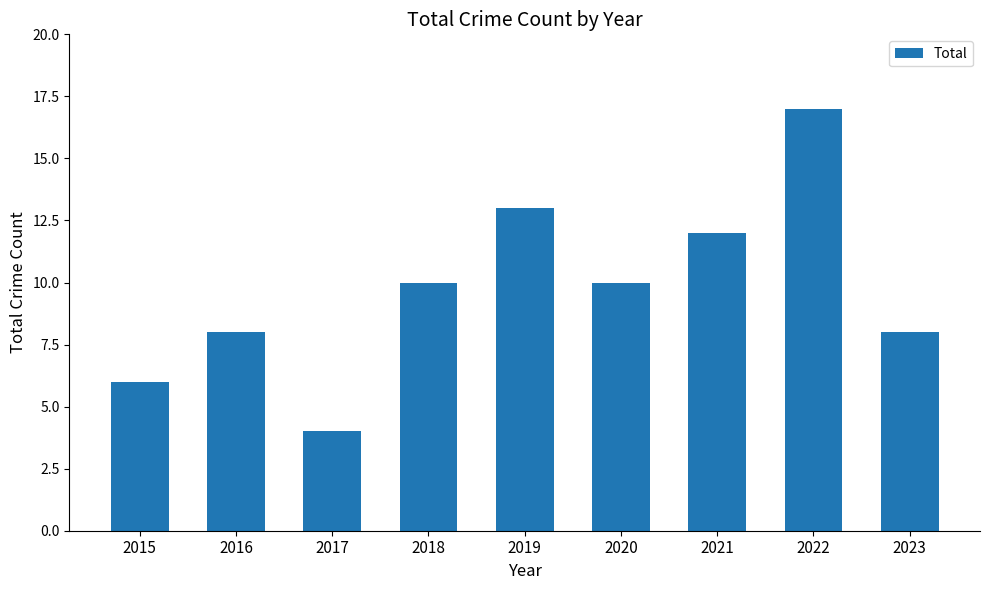

What is the difference between the maximum and second lowest values?

11